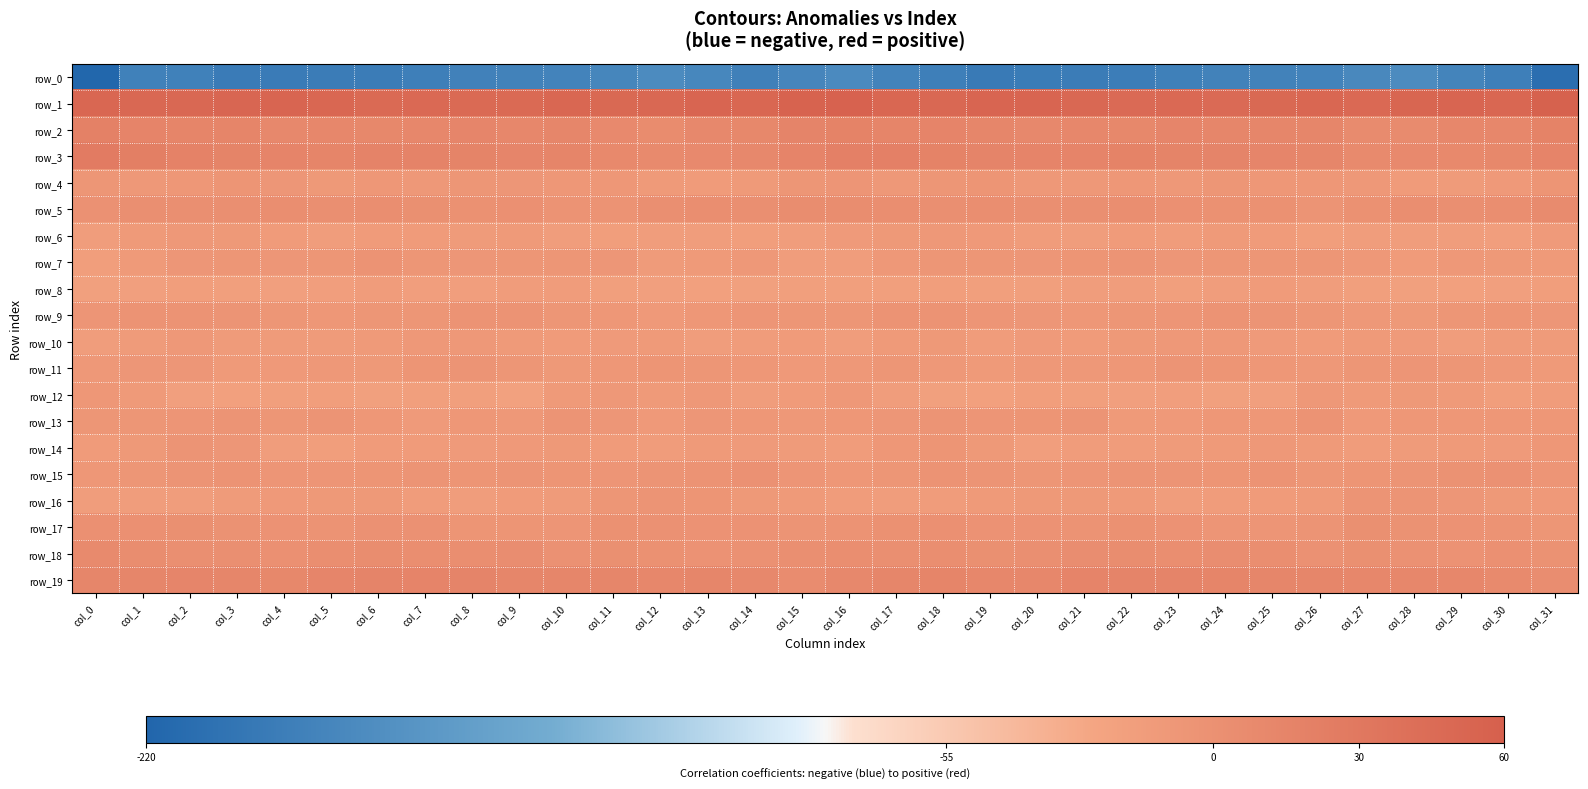

Rank the series at col_20 from highest to lowest value.

row_1, row_3, row_19, row_2, row_5, row_18, row_17, row_13, row_15, row_7, row_9, row_4, row_11, row_16, row_10, row_6, row_12, row_14, row_8, row_0